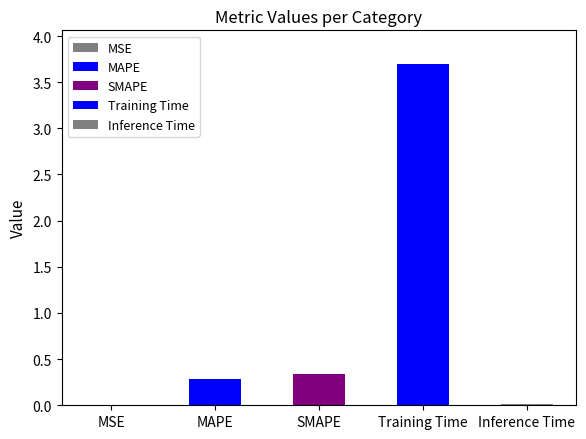

Where is the data nearest to the value 1?

SMAPE